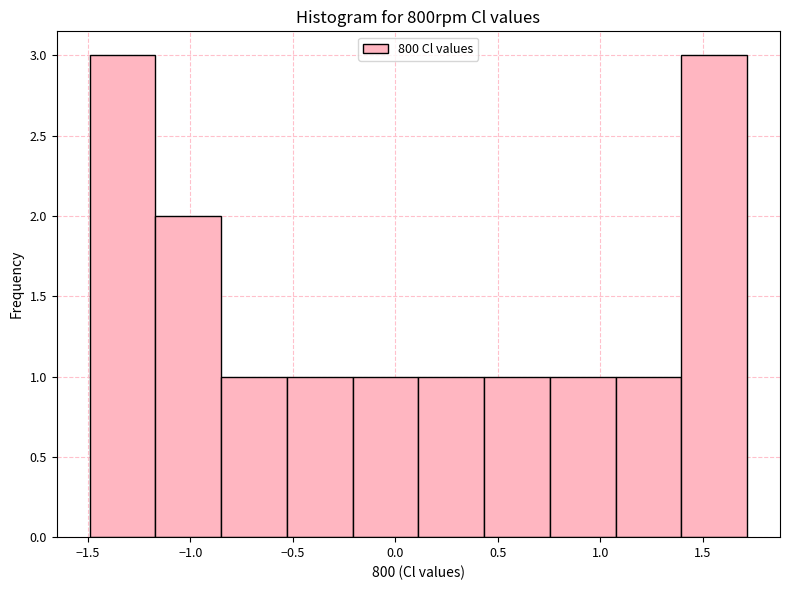

What is the height of the bar covering 0.75 to 1.05 on the x-axis? Neither the bar edges nor the heights are printed on the chart, so give them approximately, as read against the axes.

1